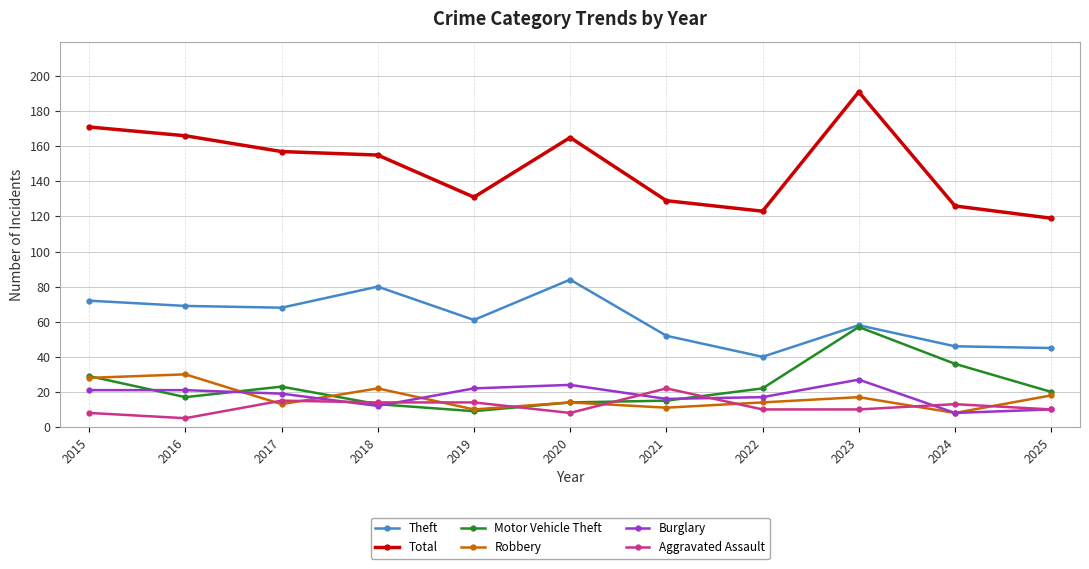

How many lines are shown in the chart?

6